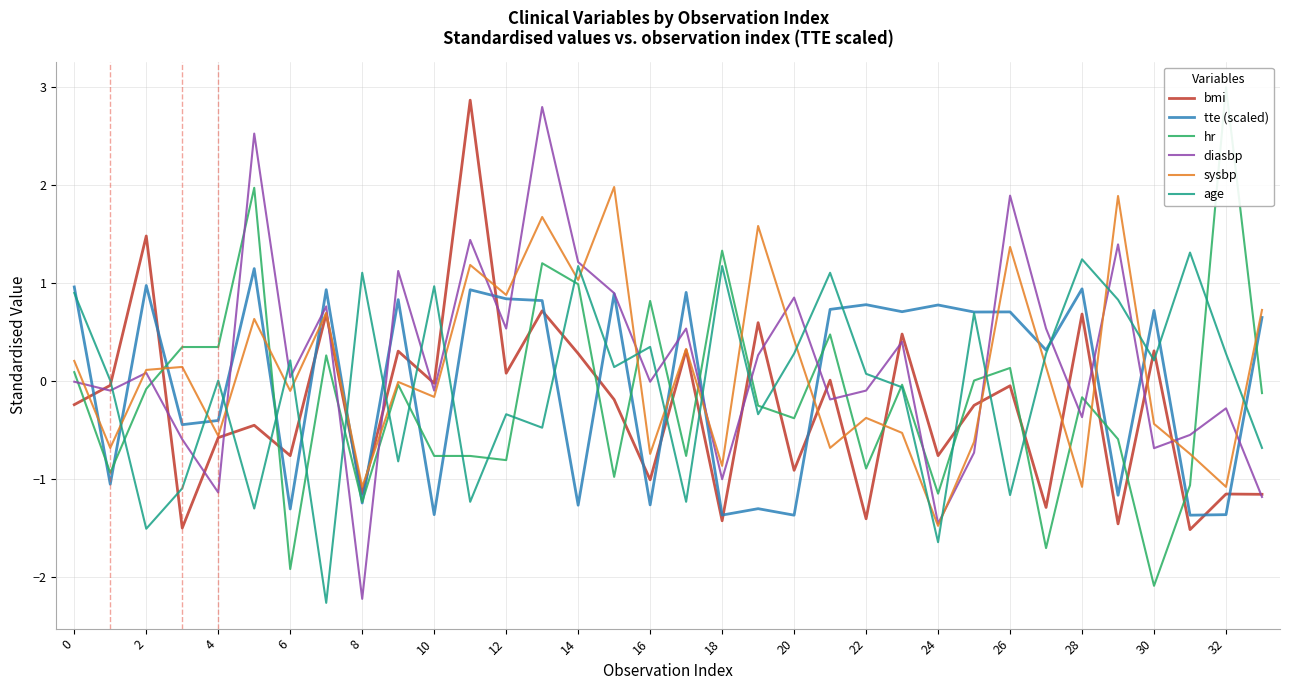

True or false: tte (scaled) has more than 0 points higher than both neighbors.

True